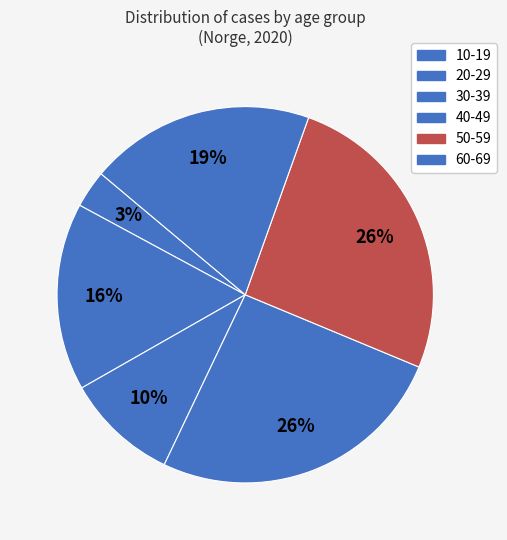

To the nearest percent, what percentage of the pie is 10-19?

3%